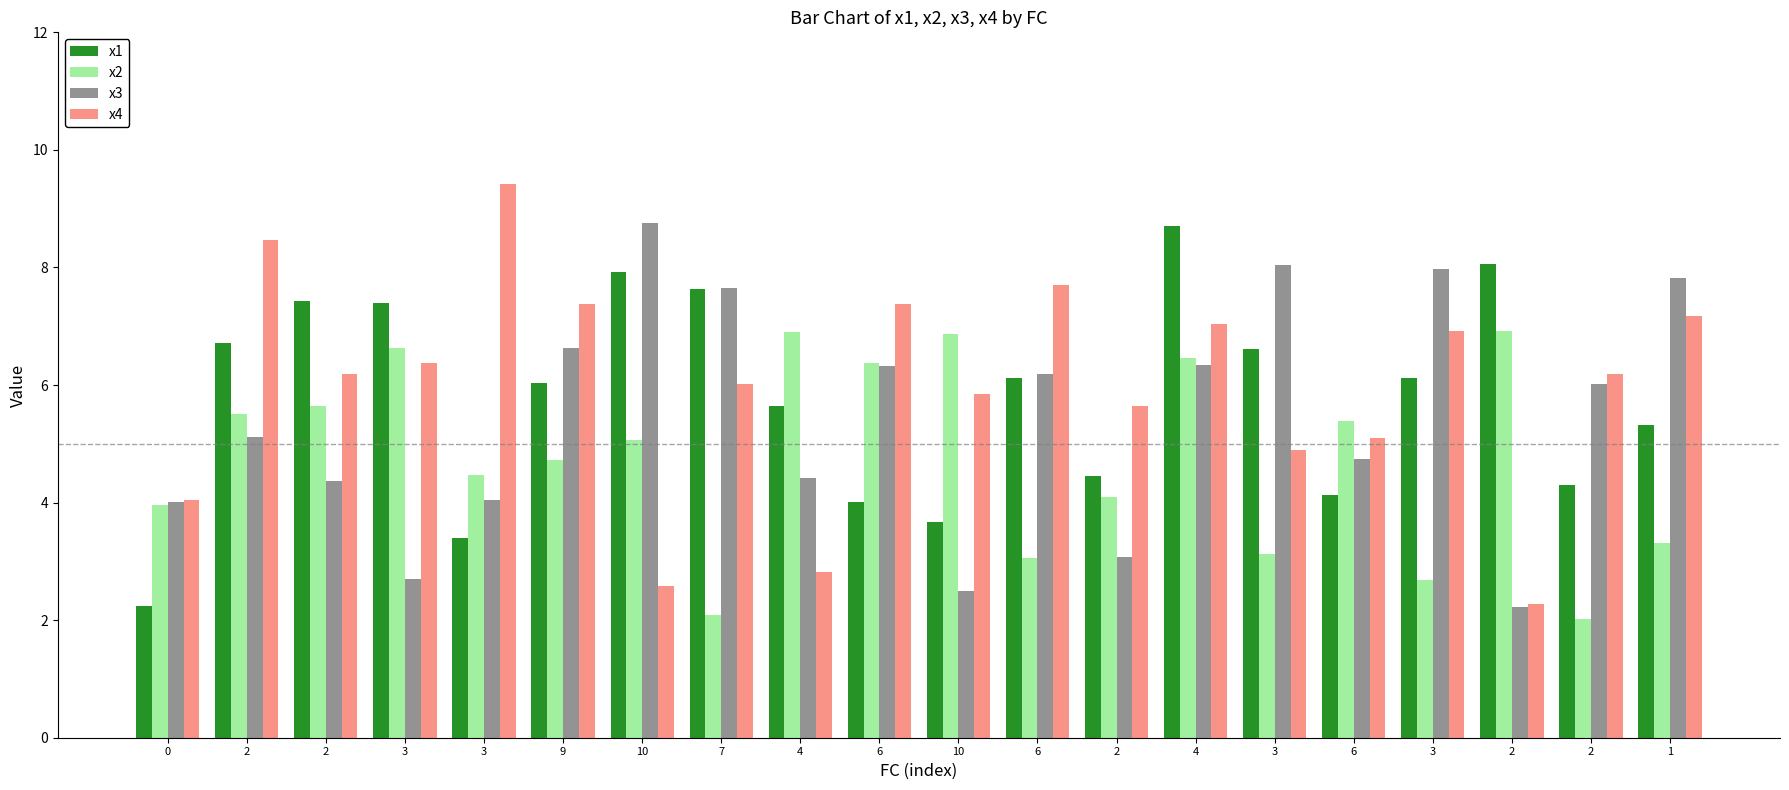

What are all the series names shown in the legend?

x1, x2, x3, x4